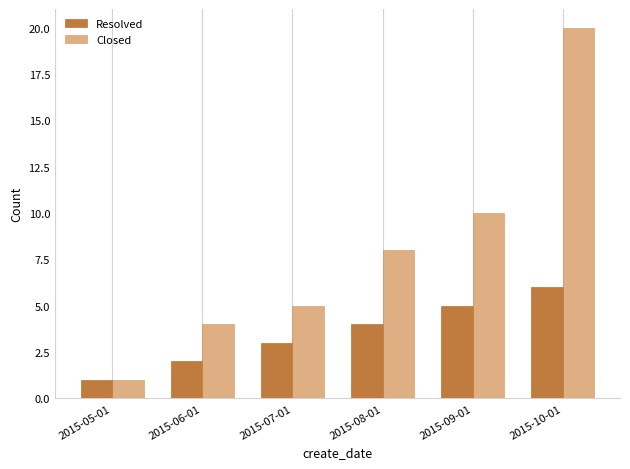

What are all the series names shown in the legend?

Resolved, Closed